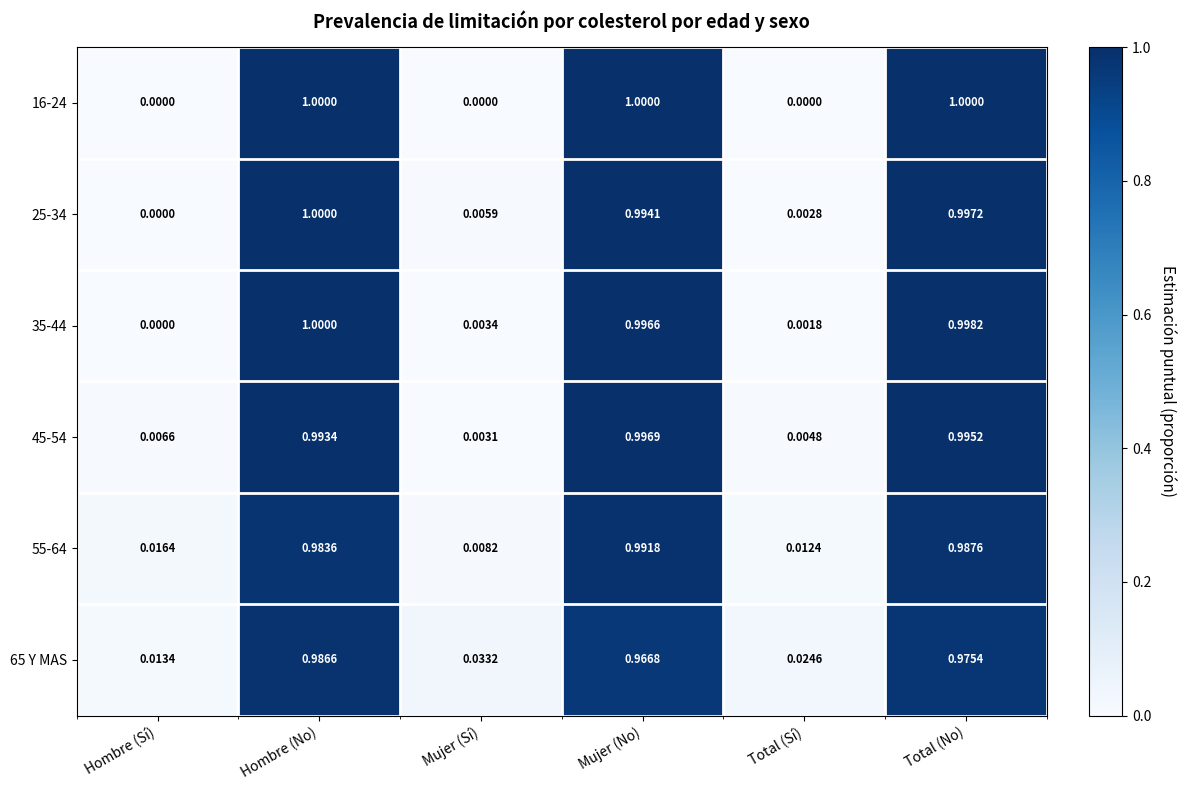

Where is 25-34 nearest to the value 0?

Hombre (Sí)